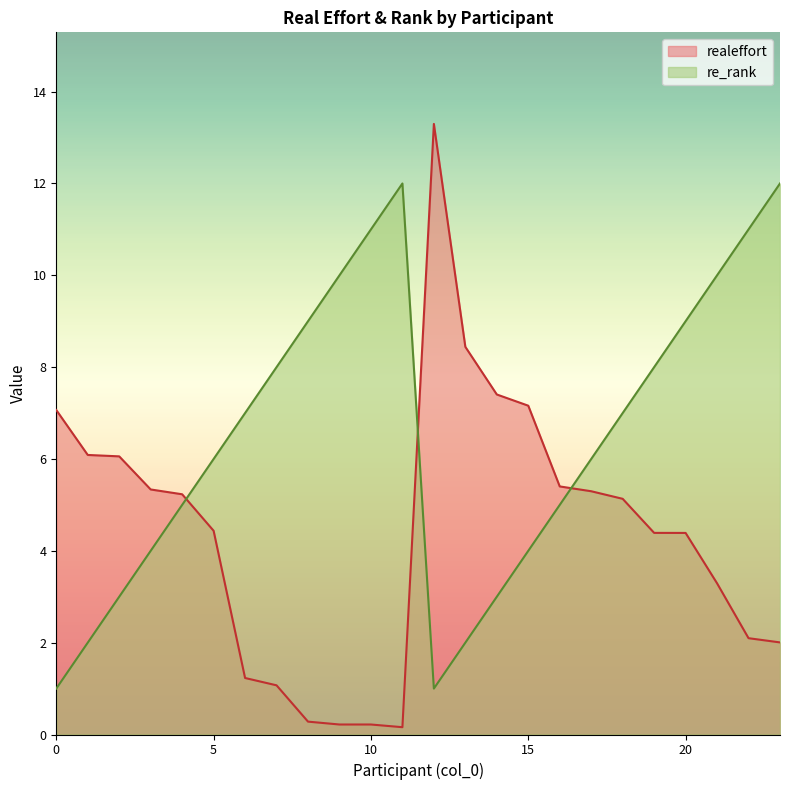

How many values in the re_rank series exceed 7?

10